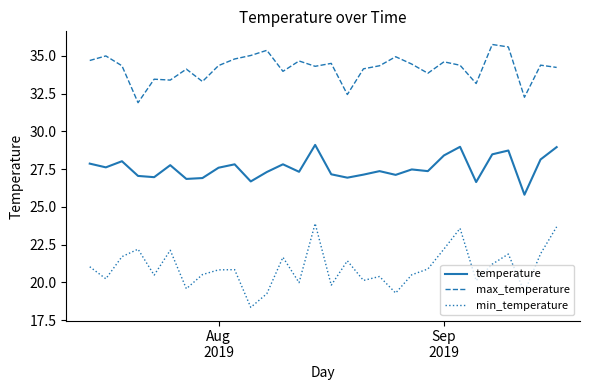

What is the maximum value for min_temperature?

23.9